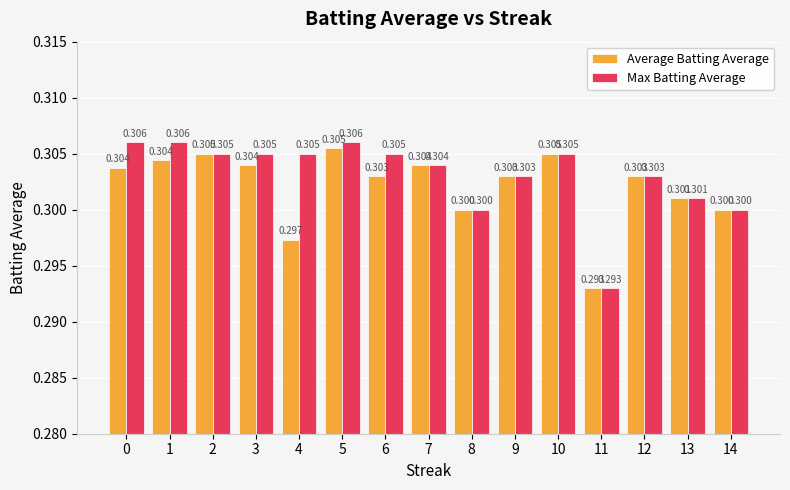

What is the value of the Average Batting Average bar at the 12th from the left?

0.3